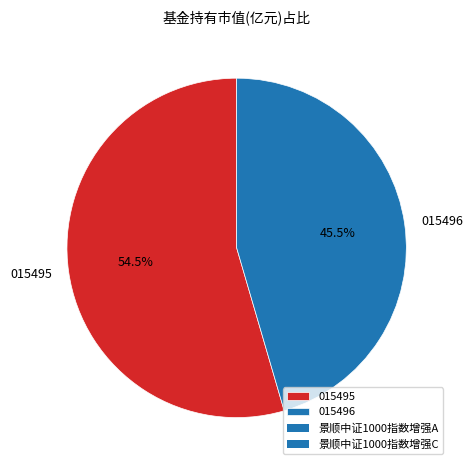

Rank the categories by value from lowest to highest.

015496, 015495